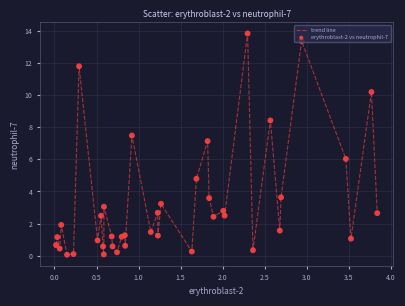

What is the maximum value shown in the chart?

13.8